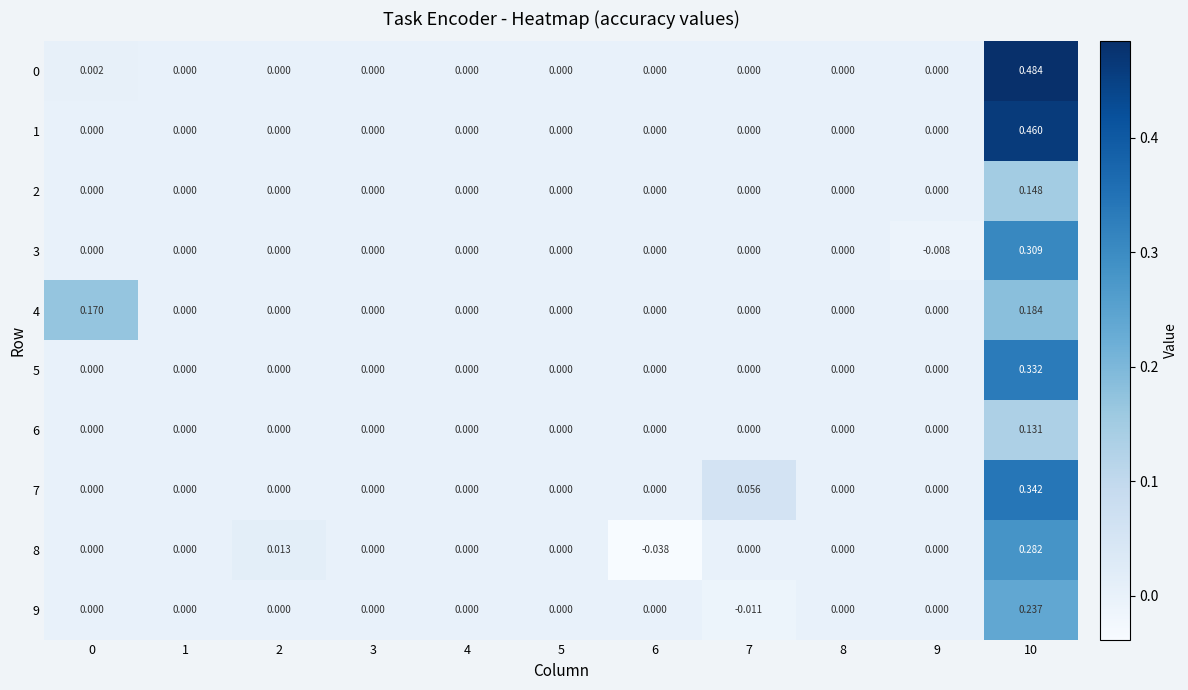

Is the value of 2 at 6 greater than the value of 4 at 10?

No